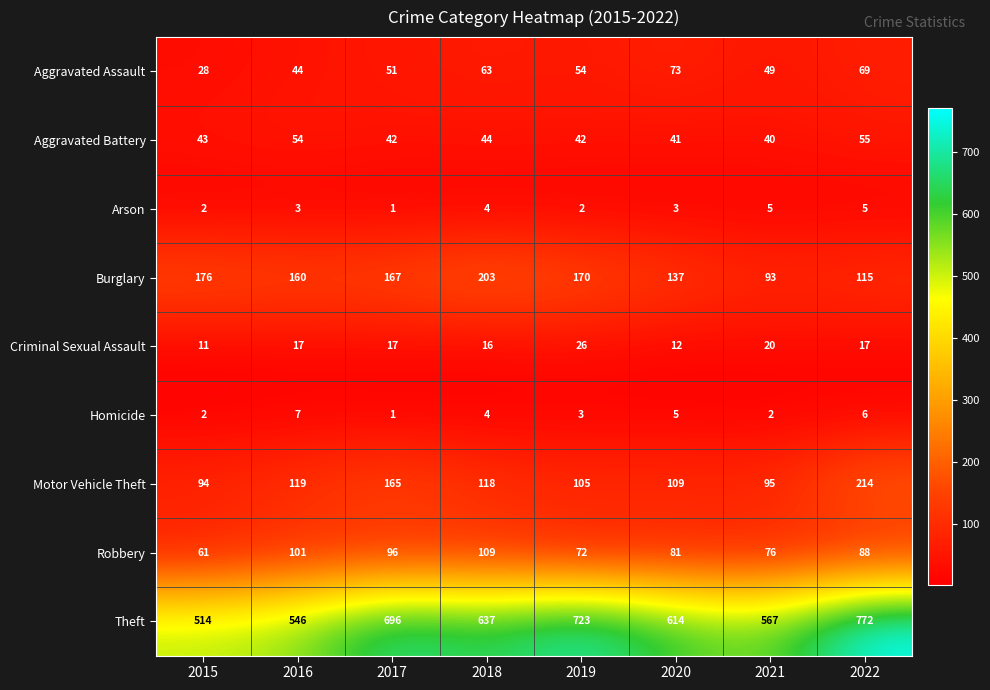

Which series has the largest total across all categories?

Theft